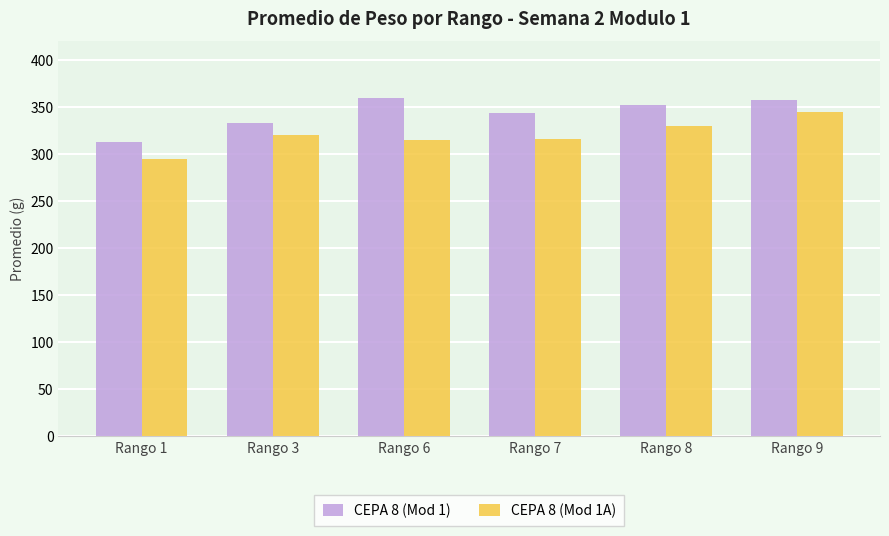

What is the total value across all series at Rango 8?

681.8